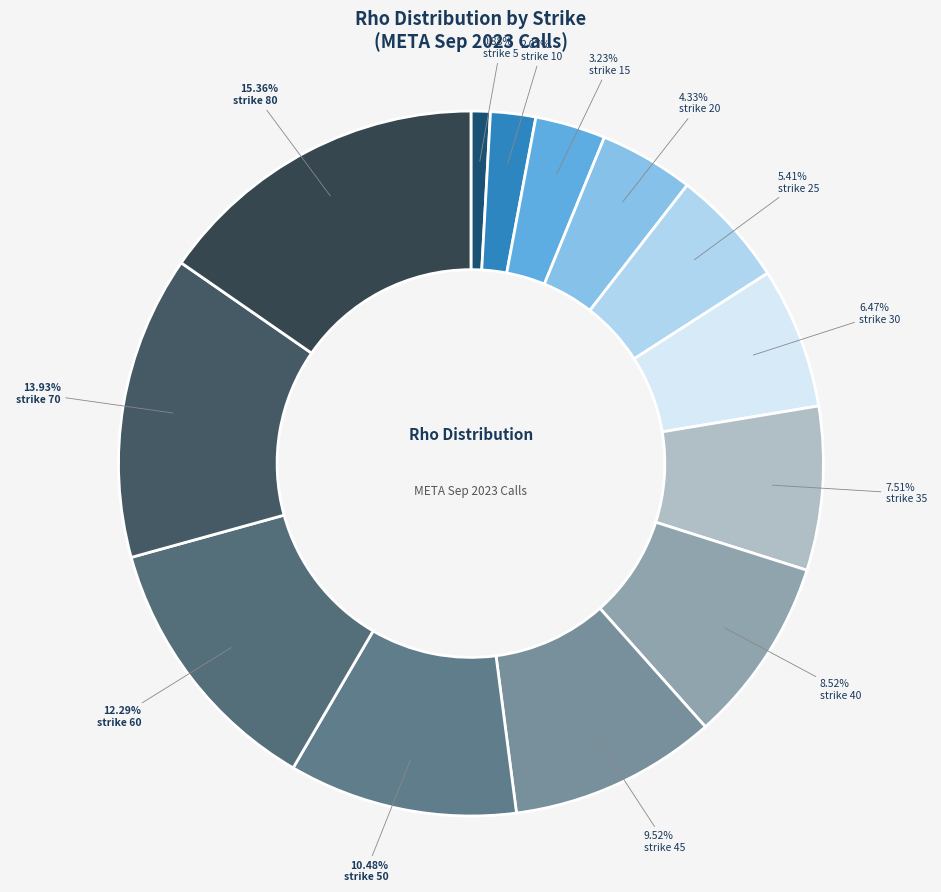

To the nearest percent, what portion does strike 20 represent?

4%